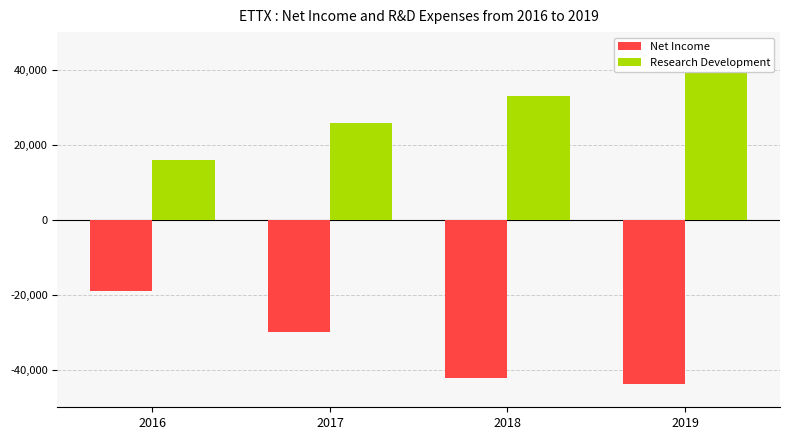

Rank the series by their average value, from highest to lowest.

Research Development, Net Income